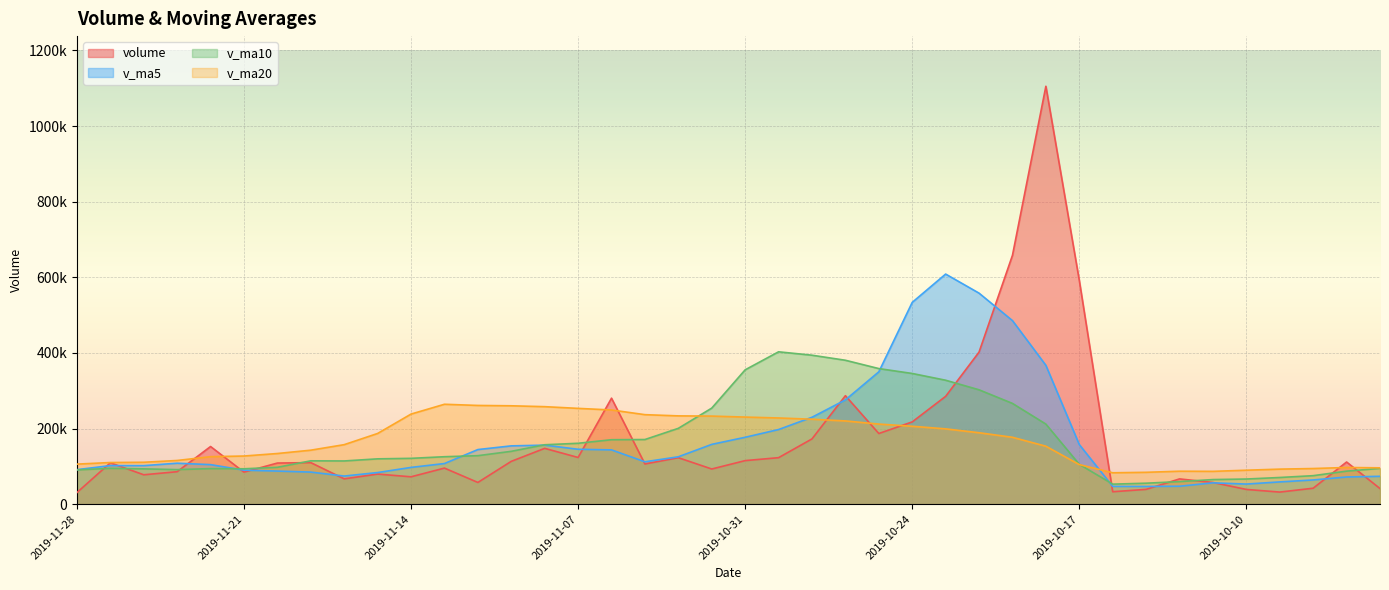

True or false: v_ma10 and volume intersect in this chart.

True